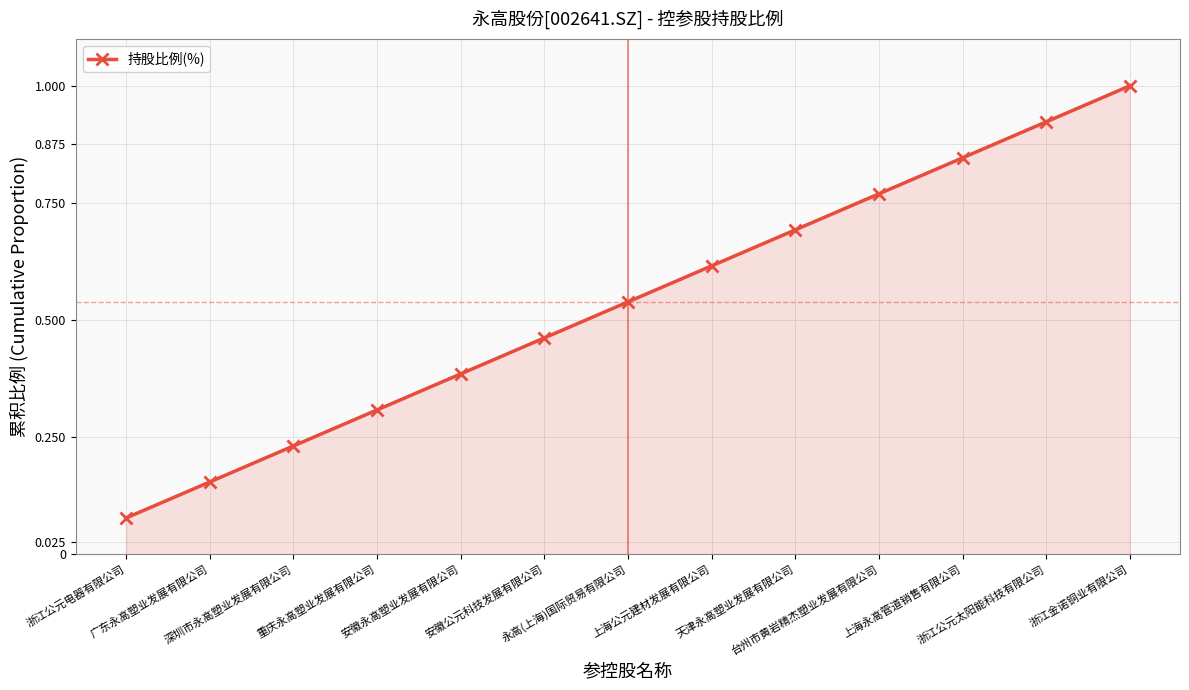

List the labels in order of value, smallest first.

浙江公元电器有限公司, 广东永高塑业发展有限公司, 深圳市永高塑业发展有限公司, 重庆永高塑业发展有限公司, 安徽永高塑业发展有限公司, 安徽公元科技发展有限公司, 永高(上海)国际贸易有限公司, 上海公元建材发展有限公司, 天津永高塑业发展有限公司, 台州市黄岩精杰塑业发展有限公司, 上海永高管道销售有限公司, 浙江公元太阳能科技有限公司, 浙江金诺铜业有限公司